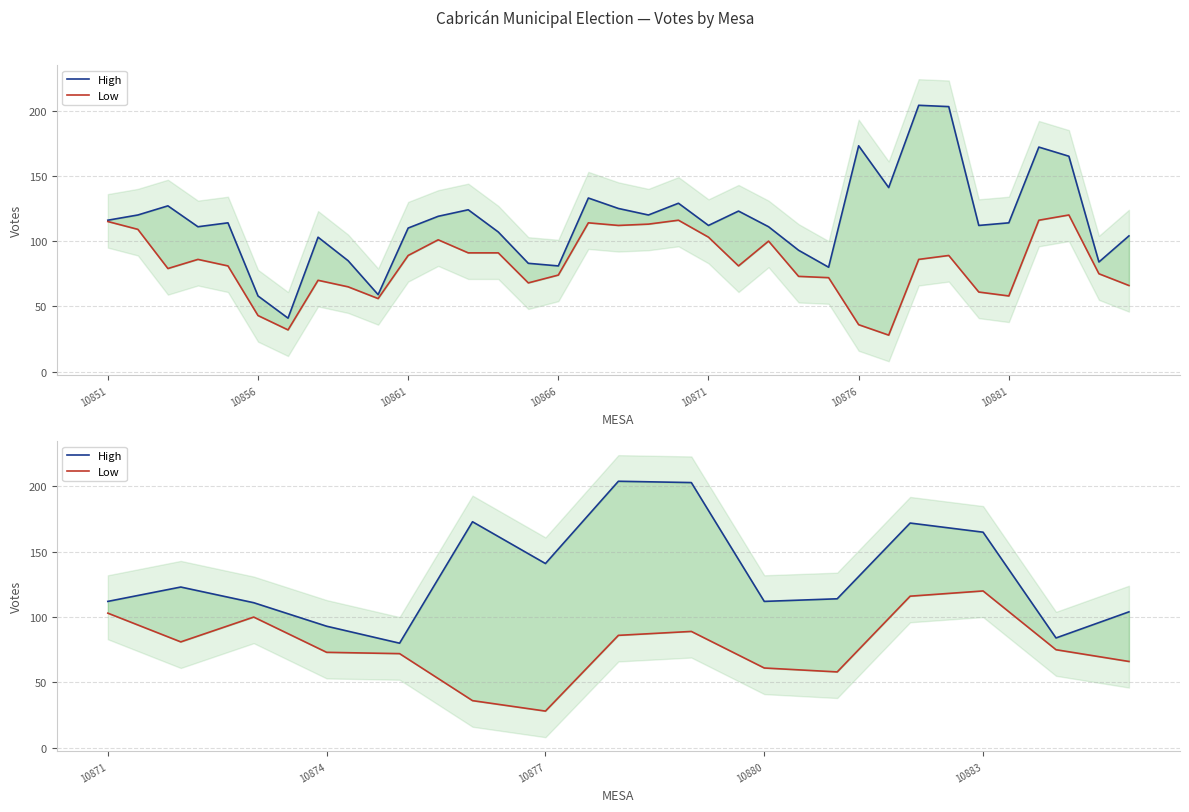

Does the chart display data point markers on the line(s)?

No